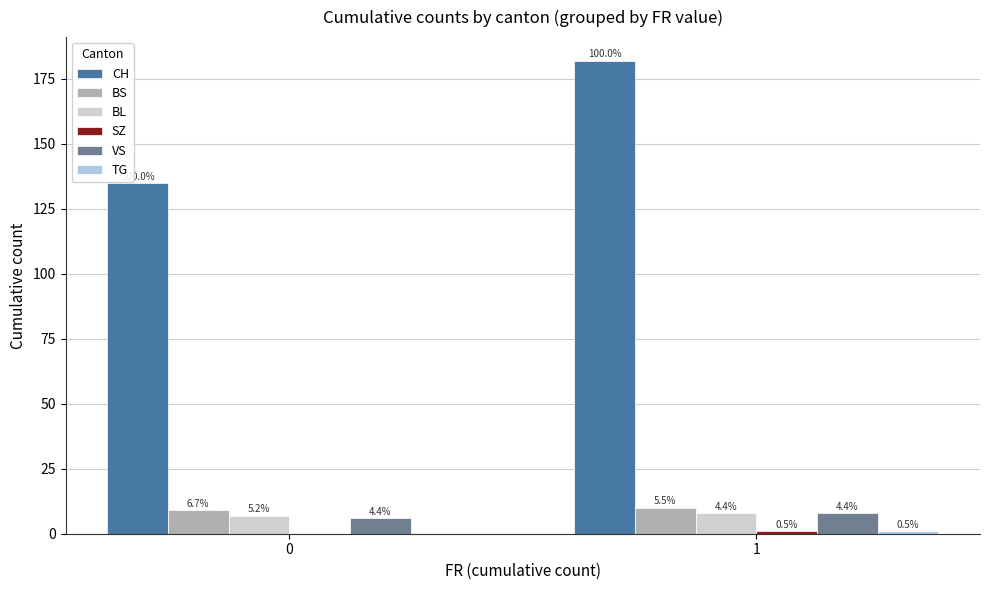

Are the bars grouped side by side (vs. stacked)?

Yes